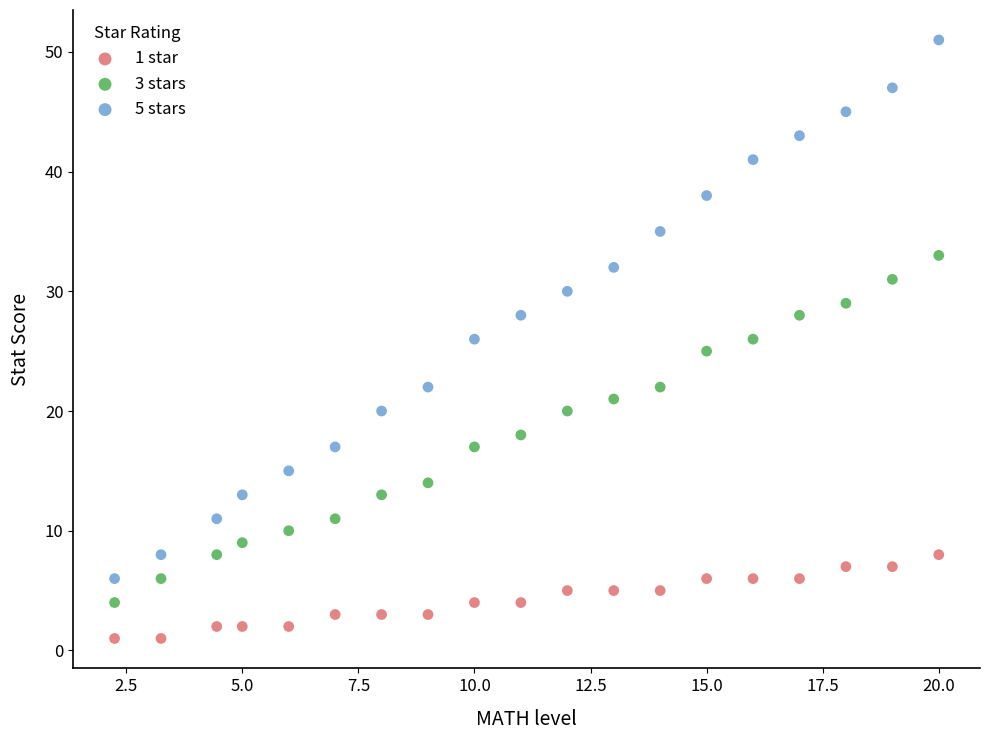

Which series has the largest Y range (max minus min)?

5 stars